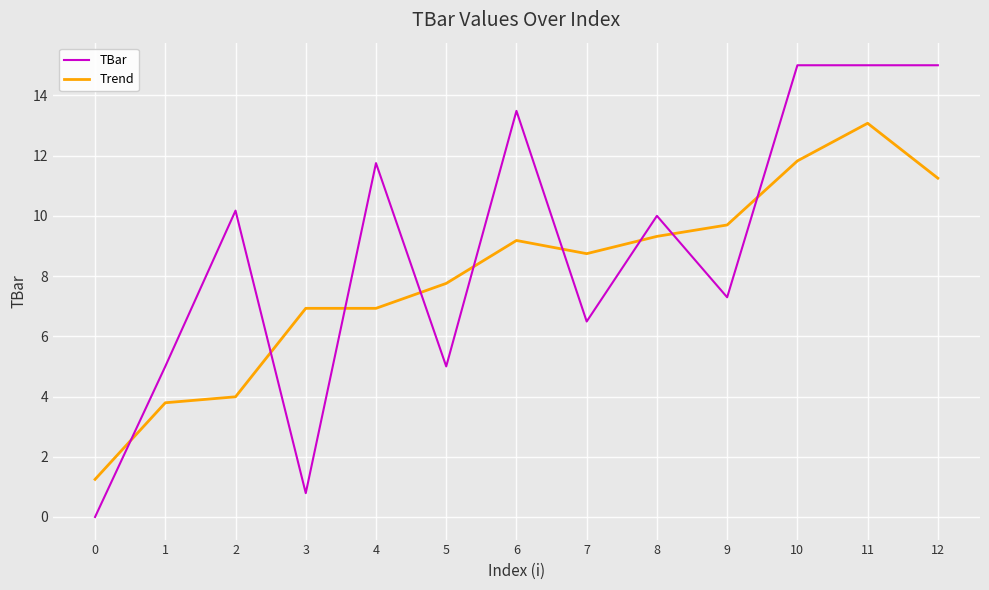

List the series in order of their overall mean, highest first.

TBar, Trend